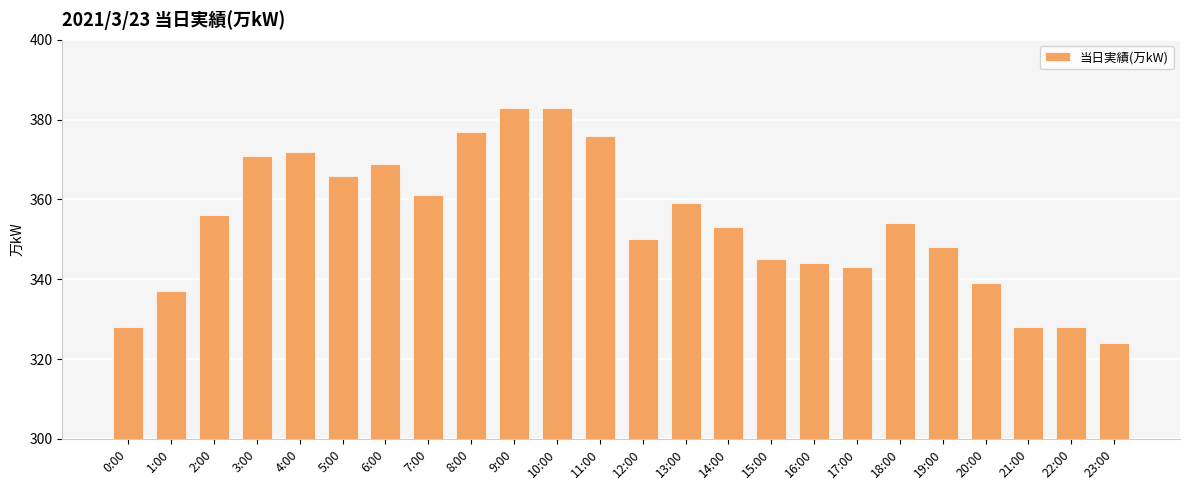

What is the label of the 14th bar from the left?

13:00